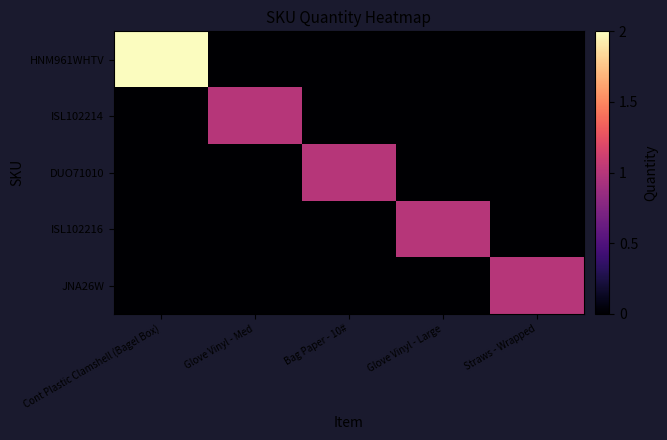

At how many categories does at least one series exceed 1?

1